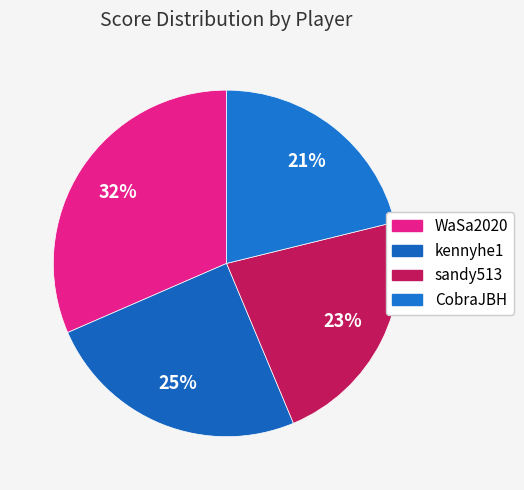

True or false: WaSa2020 accounts for 32% of the total.

True